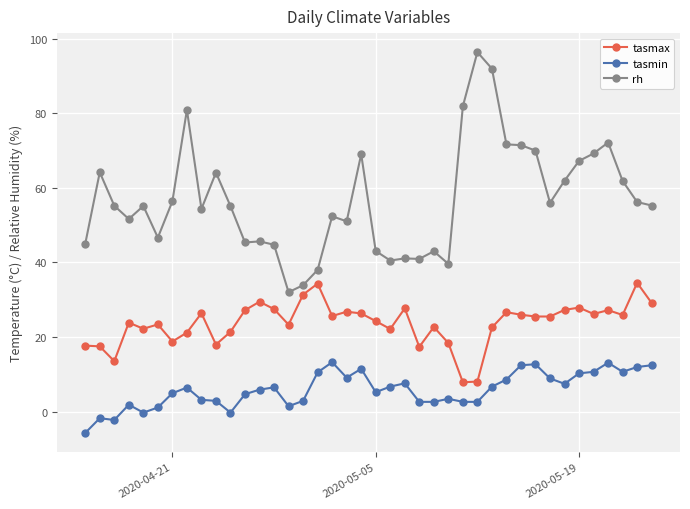

True or false: tasmax has more than 1 interior local peaks.

True